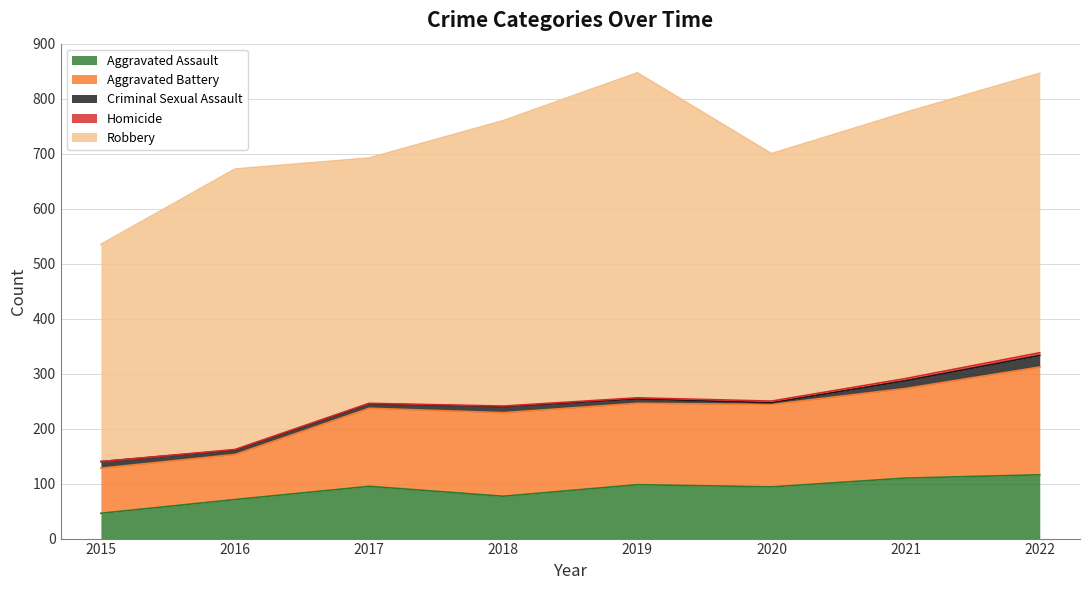

True or false: Aggravated Assault and Homicide intersect in this chart.

False